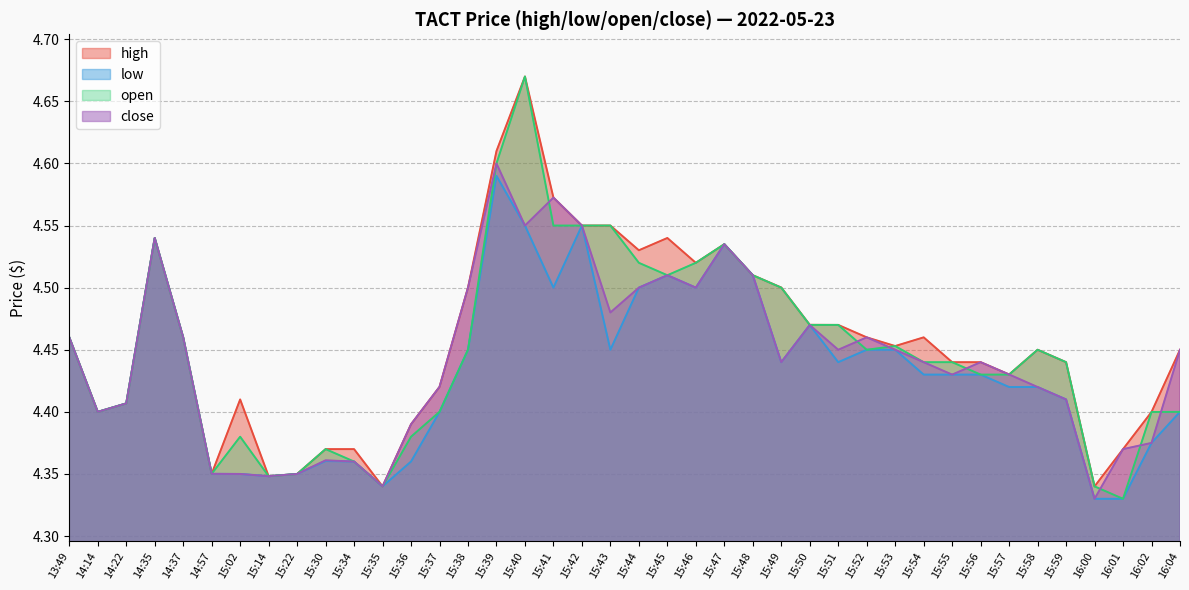

What is the average value of the high series?

4.5